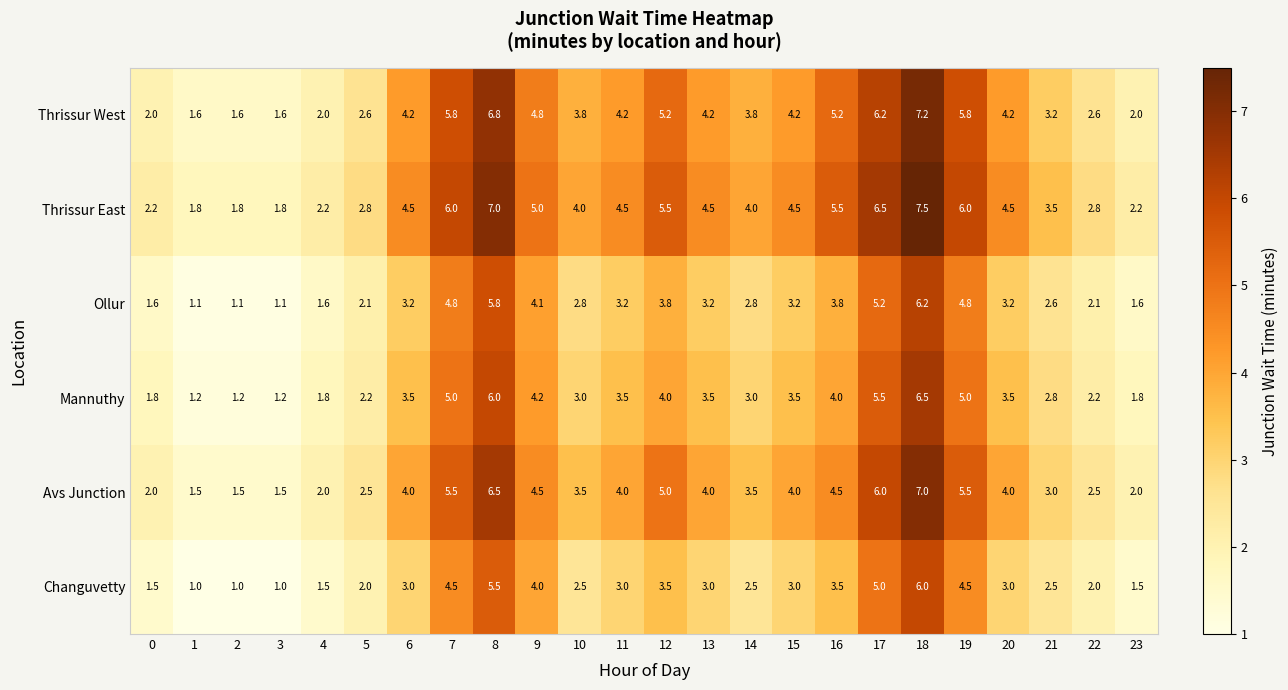

Is it true that Mannuthy equals 6.0 at 13?

False